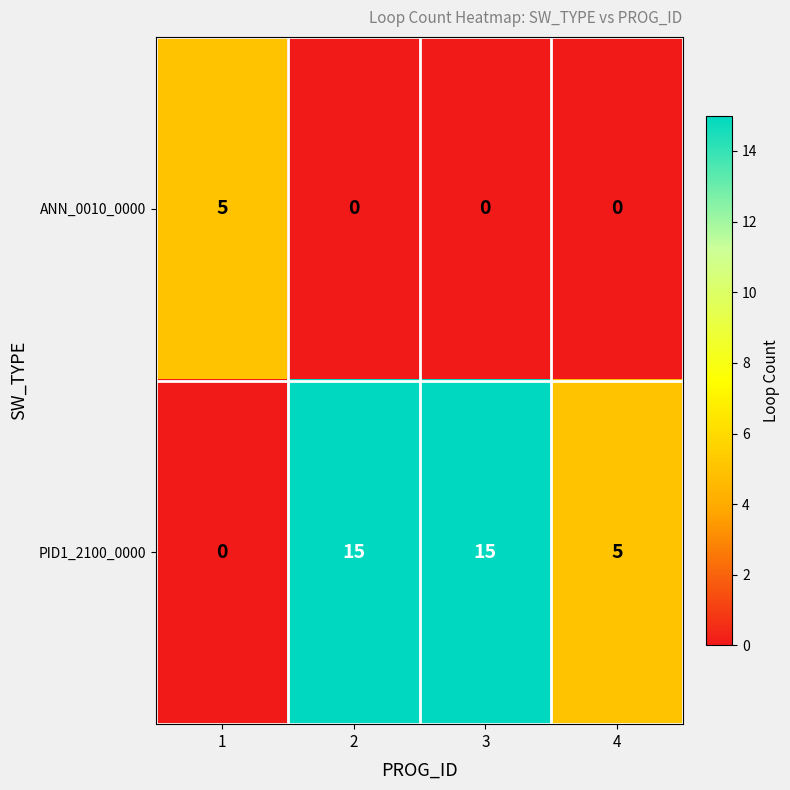

What is the spread (max minus min) of values at 3?

15